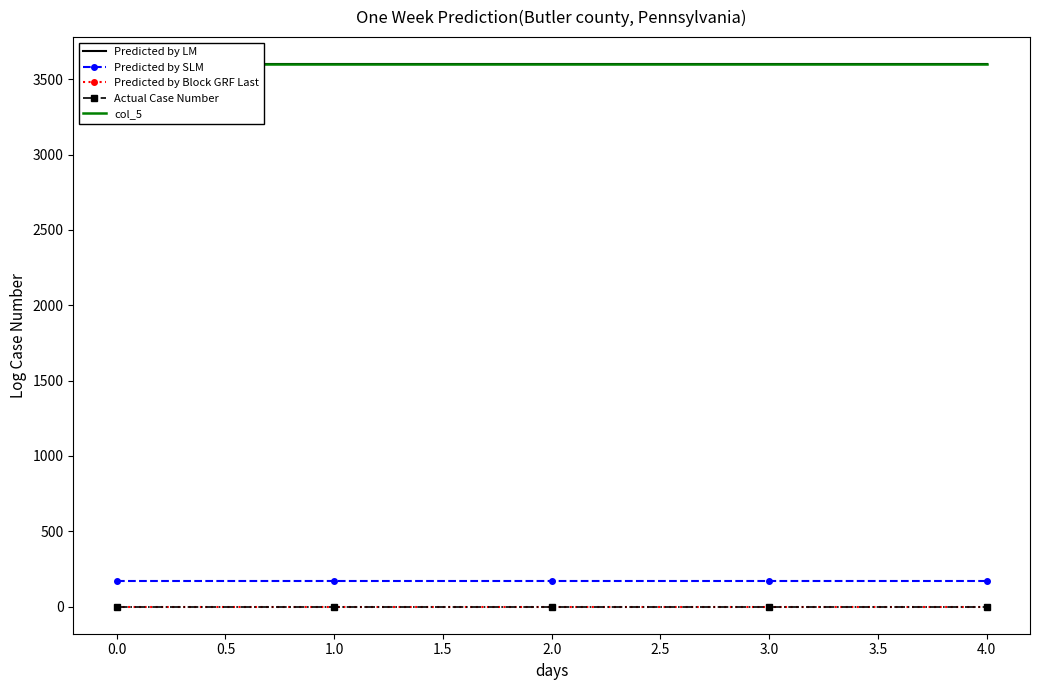

True or false: Predicted by SLM has more than 1 points higher than both neighbors.

False